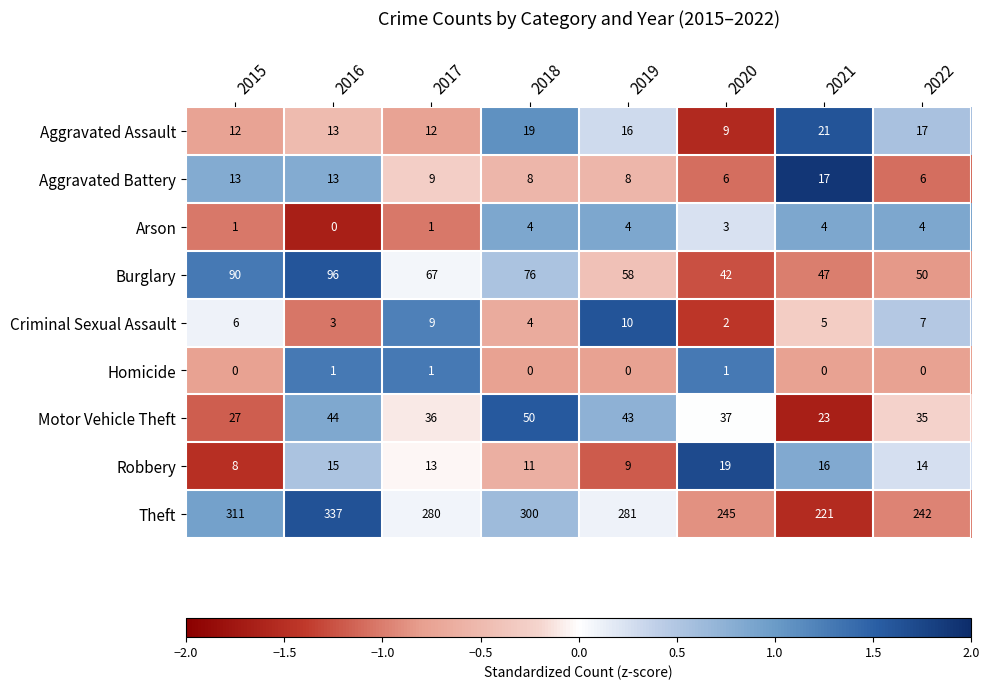

Which series has the largest total across all categories?

Theft